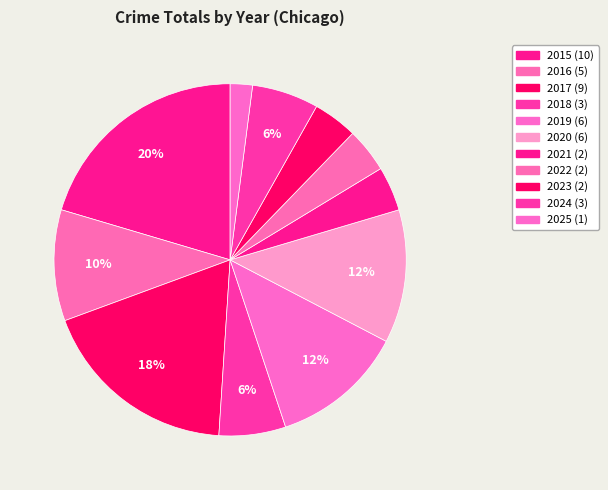

Is it true that 2017 is 18% of the pie?

True